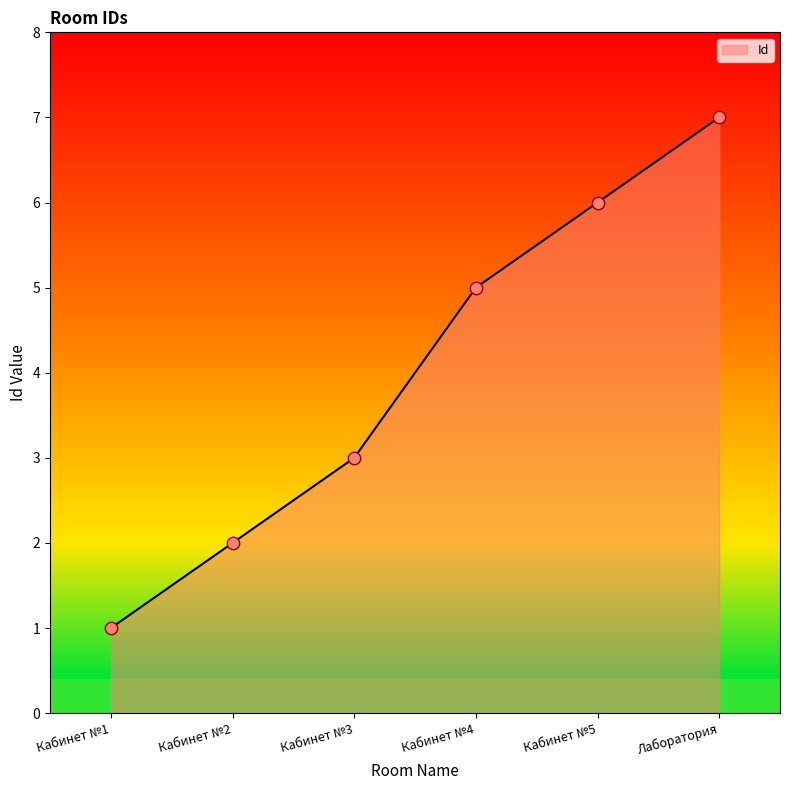

Approximately how many times larger is the value at Кабинет №4 compared to Кабинет №3?

1.7